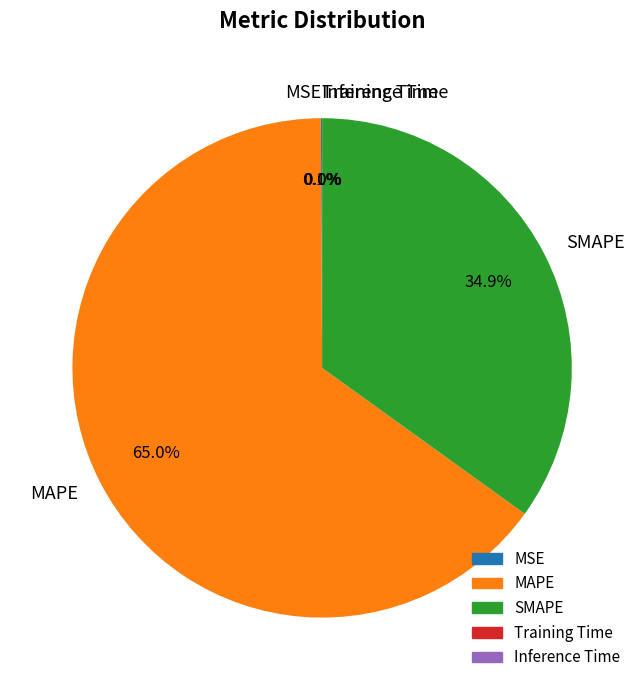

Combined, do SMAPE and MAPE account for over 50%?

Yes